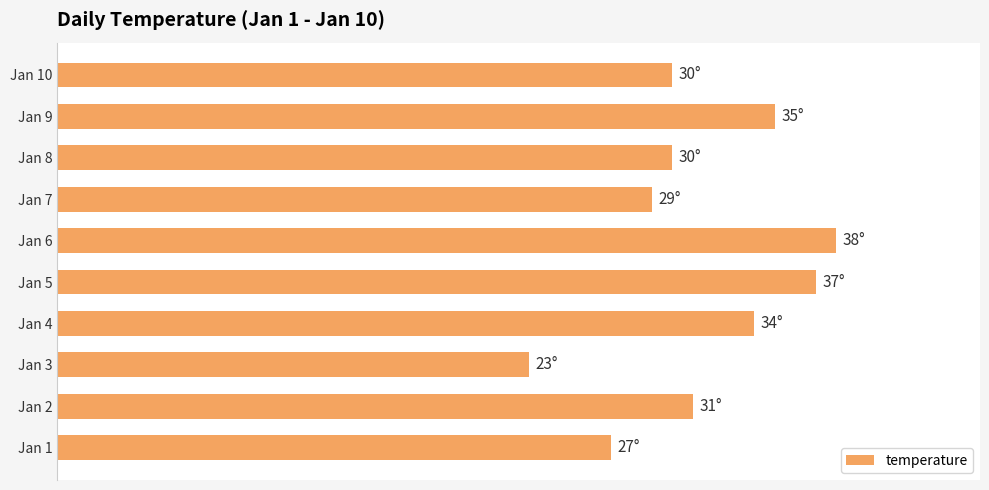

Does the chart contain any negative values?

No